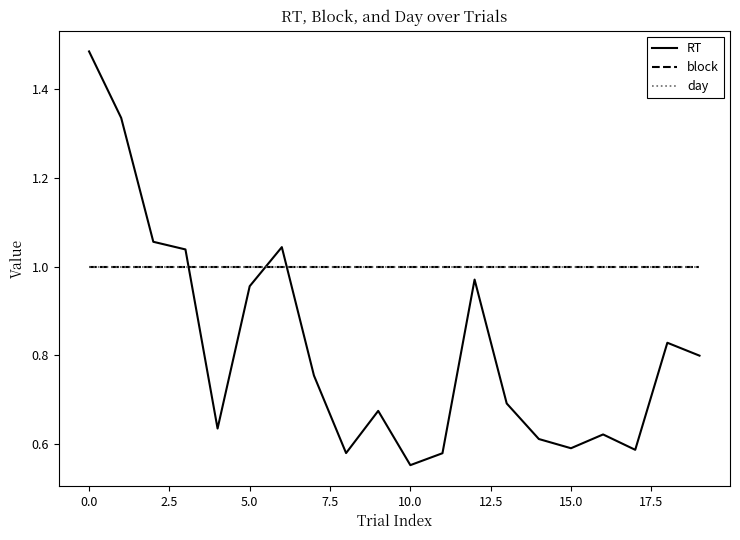

What is the greatest value displayed?

1.5